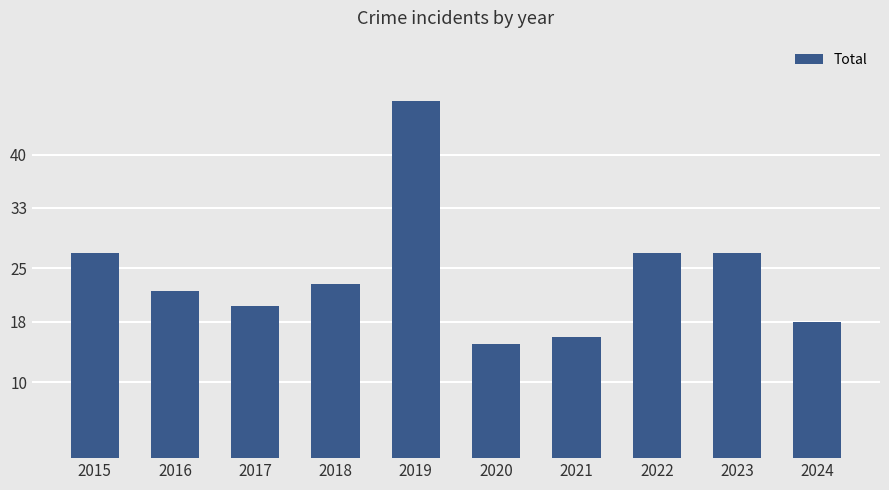

At which category does the chart reach its minimum across all series?

2020